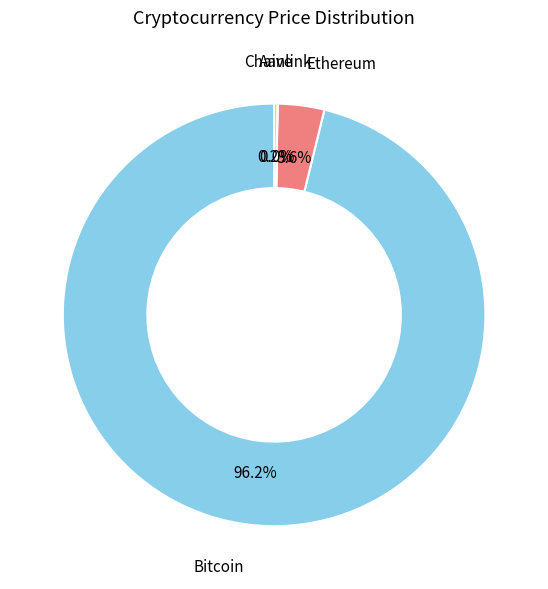

Is there a majority slice in this chart?

Yes